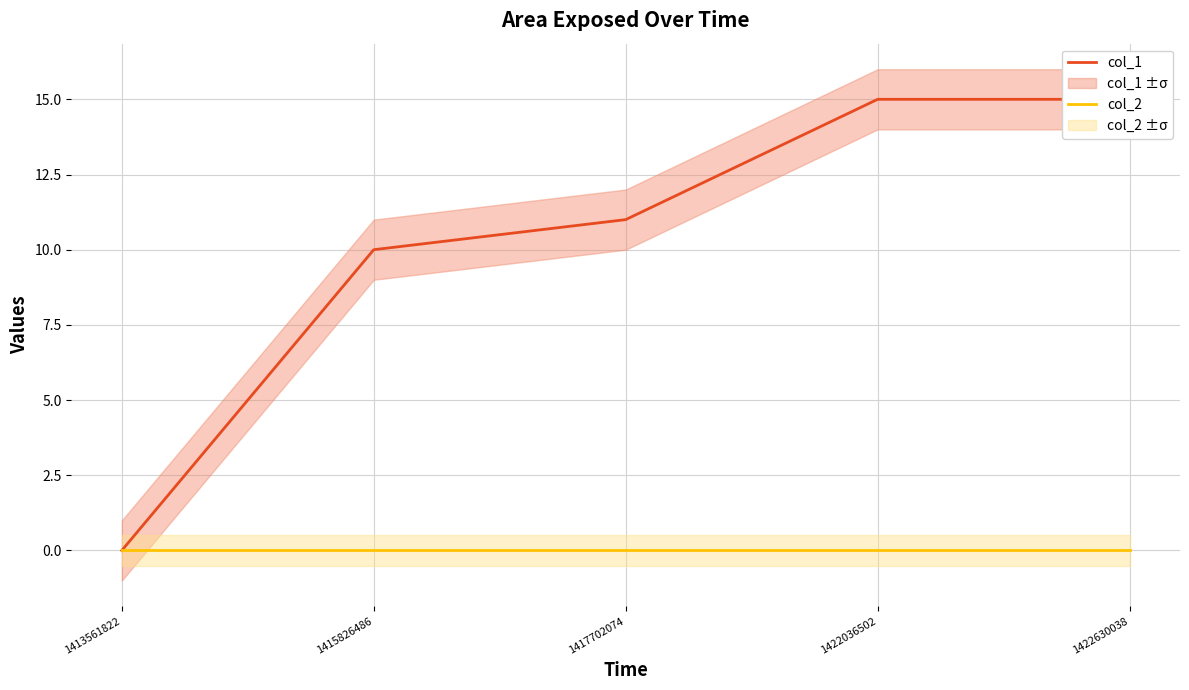

Where is col_2 nearest to the value 0?

1413561822